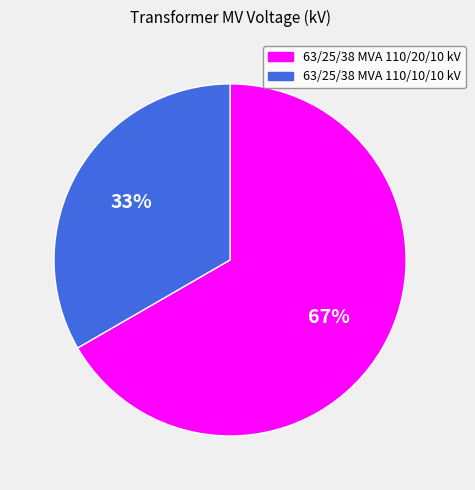

Is there a majority slice in this chart?

Yes